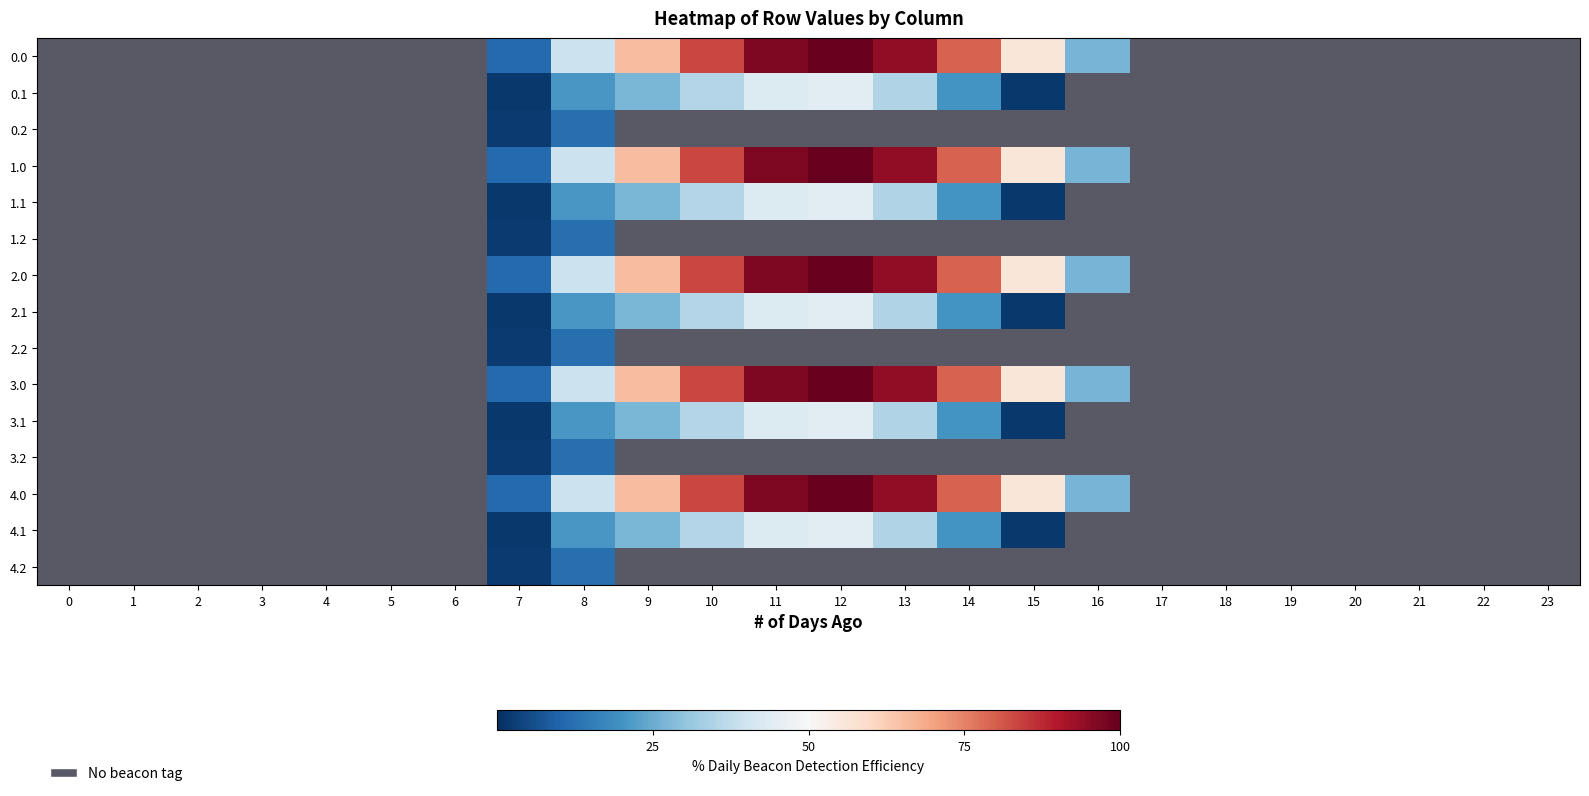

Reading left to right, extract all data points from this chart.

0.0: 0=0.0	1=0.0	2=0.0	3=0.0	4=0.0	5=0.0	6=0.0	7=11.0	8=39.2	9=65.4	10=83.5	11=96.7	12=100.0	13=94.2	14=79.4	15=56.2	16=26.9	17=0.0	18=0.0	19=0.0	20=0.0	21=0.0	22=0.0	23=0.0
0.1: 0=0.0	1=0.0	2=0.0	3=0.0	4=0.0	5=0.0	6=0.0	7=1.6	8=20.7	9=27.0	10=35.4	11=43.0	12=44.3	13=34.9	14=20.0	15=1.6	16=0.0	17=0.0	18=0.0	19=0.0	20=0.0	21=0.0	22=0.0	23=0.0
0.2: 0=0.0	1=0.0	2=0.0	3=0.0	4=0.0	5=0.0	6=0.0	7=2.0	8=12.2	9=0.0	10=0.0	11=0.0	12=0.0	13=0.0	14=0.0	15=0.0	16=0.0	17=0.0	18=0.0	19=0.0	20=0.0	21=0.0	22=0.0	23=0.0
1.0: 0=0.0	1=0.0	2=0.0	3=0.0	4=0.0	5=0.0	6=0.0	7=11.0	8=39.2	9=65.4	10=83.5	11=96.7	12=100.0	13=94.2	14=79.4	15=56.2	16=26.9	17=0.0	18=0.0	19=0.0	20=0.0	21=0.0	22=0.0	23=0.0
1.1: 0=0.0	1=0.0	2=0.0	3=0.0	4=0.0	5=0.0	6=0.0	7=1.6	8=20.7	9=27.0	10=35.4	11=43.0	12=44.3	13=34.9	14=20.0	15=1.6	16=0.0	17=0.0	18=0.0	19=0.0	20=0.0	21=0.0	22=0.0	23=0.0
1.2: 0=0.0	1=0.0	2=0.0	3=0.0	4=0.0	5=0.0	6=0.0	7=2.0	8=12.2	9=0.0	10=0.0	11=0.0	12=0.0	13=0.0	14=0.0	15=0.0	16=0.0	17=0.0	18=0.0	19=0.0	20=0.0	21=0.0	22=0.0	23=0.0
2.0: 0=0.0	1=0.0	2=0.0	3=0.0	4=0.0	5=0.0	6=0.0	7=11.0	8=39.2	9=65.4	10=83.5	11=96.7	12=100.0	13=94.2	14=79.4	15=56.2	16=26.9	17=0.0	18=0.0	19=0.0	20=0.0	21=0.0	22=0.0	23=0.0
2.1: 0=0.0	1=0.0	2=0.0	3=0.0	4=0.0	5=0.0	6=0.0	7=1.6	8=20.7	9=27.0	10=35.4	11=43.0	12=44.3	13=34.9	14=20.0	15=1.6	16=0.0	17=0.0	18=0.0	19=0.0	20=0.0	21=0.0	22=0.0	23=0.0
2.2: 0=0.0	1=0.0	2=0.0	3=0.0	4=0.0	5=0.0	6=0.0	7=2.0	8=12.2	9=0.0	10=0.0	11=0.0	12=0.0	13=0.0	14=0.0	15=0.0	16=0.0	17=0.0	18=0.0	19=0.0	20=0.0	21=0.0	22=0.0	23=0.0
3.0: 0=0.0	1=0.0	2=0.0	3=0.0	4=0.0	5=0.0	6=0.0	7=11.0	8=39.2	9=65.4	10=83.5	11=96.7	12=100.0	13=94.2	14=79.4	15=56.2	16=26.9	17=0.0	18=0.0	19=0.0	20=0.0	21=0.0	22=0.0	23=0.0
3.1: 0=0.0	1=0.0	2=0.0	3=0.0	4=0.0	5=0.0	6=0.0	7=1.6	8=20.7	9=27.0	10=35.4	11=43.0	12=44.3	13=34.9	14=20.0	15=1.6	16=0.0	17=0.0	18=0.0	19=0.0	20=0.0	21=0.0	22=0.0	23=0.0
3.2: 0=0.0	1=0.0	2=0.0	3=0.0	4=0.0	5=0.0	6=0.0	7=2.0	8=12.2	9=0.0	10=0.0	11=0.0	12=0.0	13=0.0	14=0.0	15=0.0	16=0.0	17=0.0	18=0.0	19=0.0	20=0.0	21=0.0	22=0.0	23=0.0
4.0: 0=0.0	1=0.0	2=0.0	3=0.0	4=0.0	5=0.0	6=0.0	7=11.0	8=39.2	9=65.4	10=83.5	11=96.7	12=100.0	13=94.2	14=79.4	15=56.2	16=26.9	17=0.0	18=0.0	19=0.0	20=0.0	21=0.0	22=0.0	23=0.0
4.1: 0=0.0	1=0.0	2=0.0	3=0.0	4=0.0	5=0.0	6=0.0	7=1.6	8=20.7	9=27.0	10=35.4	11=43.0	12=44.3	13=34.9	14=20.0	15=1.6	16=0.0	17=0.0	18=0.0	19=0.0	20=0.0	21=0.0	22=0.0	23=0.0
4.2: 0=0.0	1=0.0	2=0.0	3=0.0	4=0.0	5=0.0	6=0.0	7=2.0	8=12.2	9=0.0	10=0.0	11=0.0	12=0.0	13=0.0	14=0.0	15=0.0	16=0.0	17=0.0	18=0.0	19=0.0	20=0.0	21=0.0	22=0.0	23=0.0